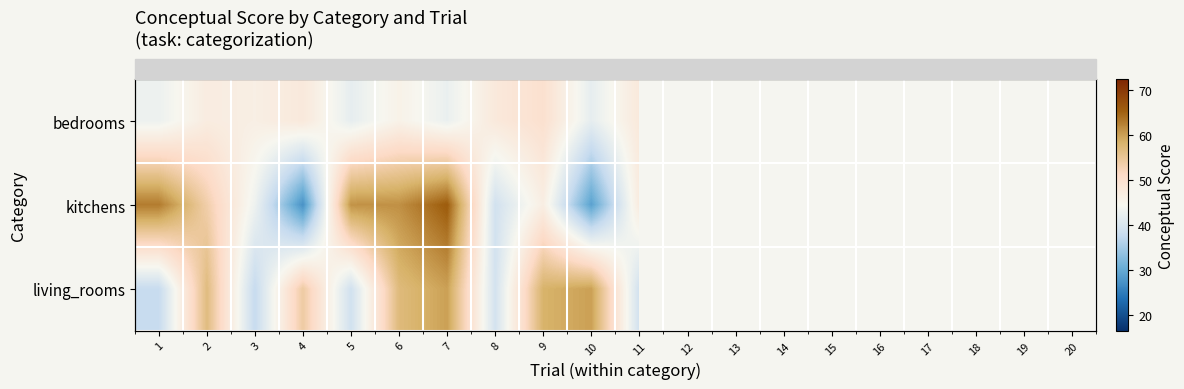

Is it true that kitchens equals 72.3 at 13?

True